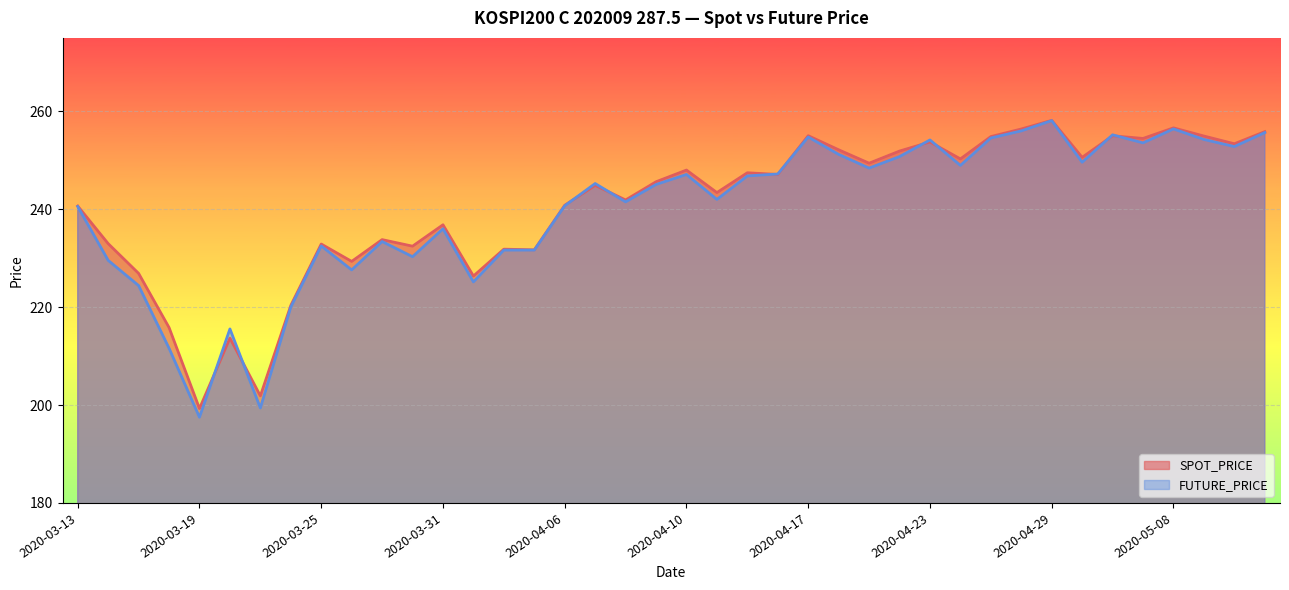

The value of SPOT_PRICE at 2020-04-03 is 231.7. True or false?

True